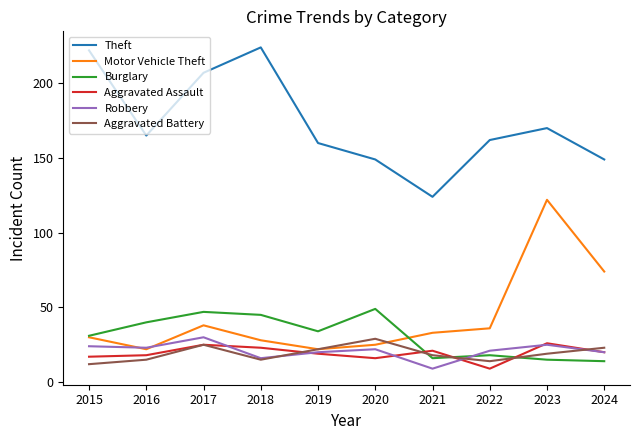

What is the minimum value for Theft?

124